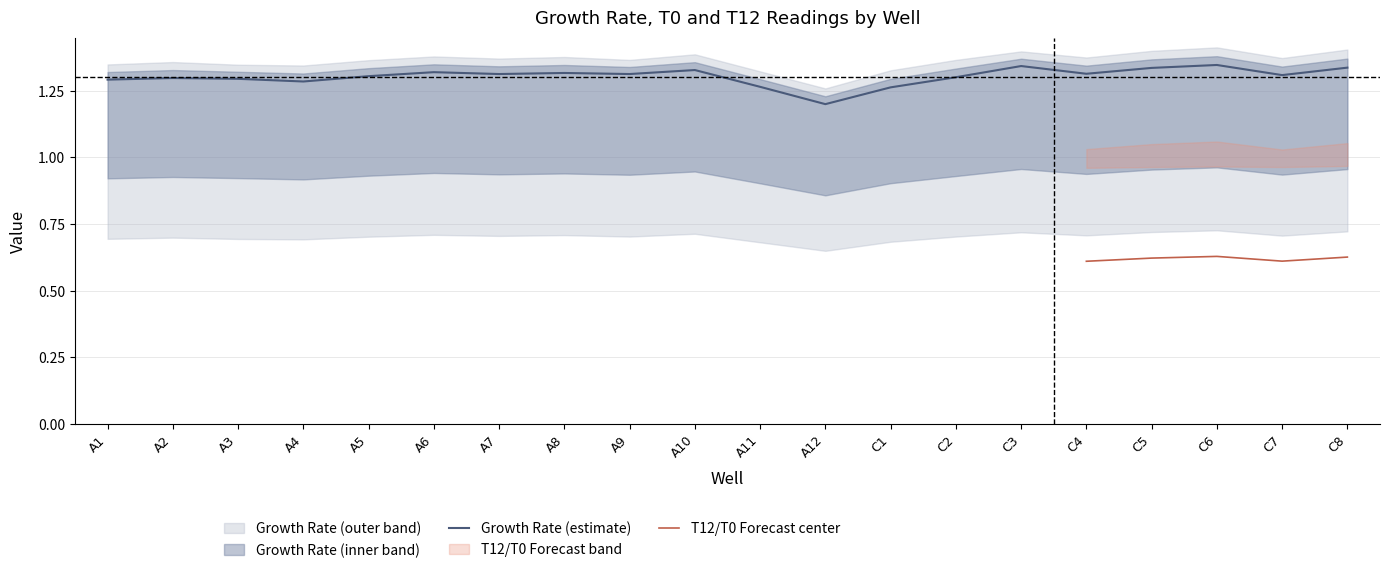

What is the label of the 16th point from the left?

C4